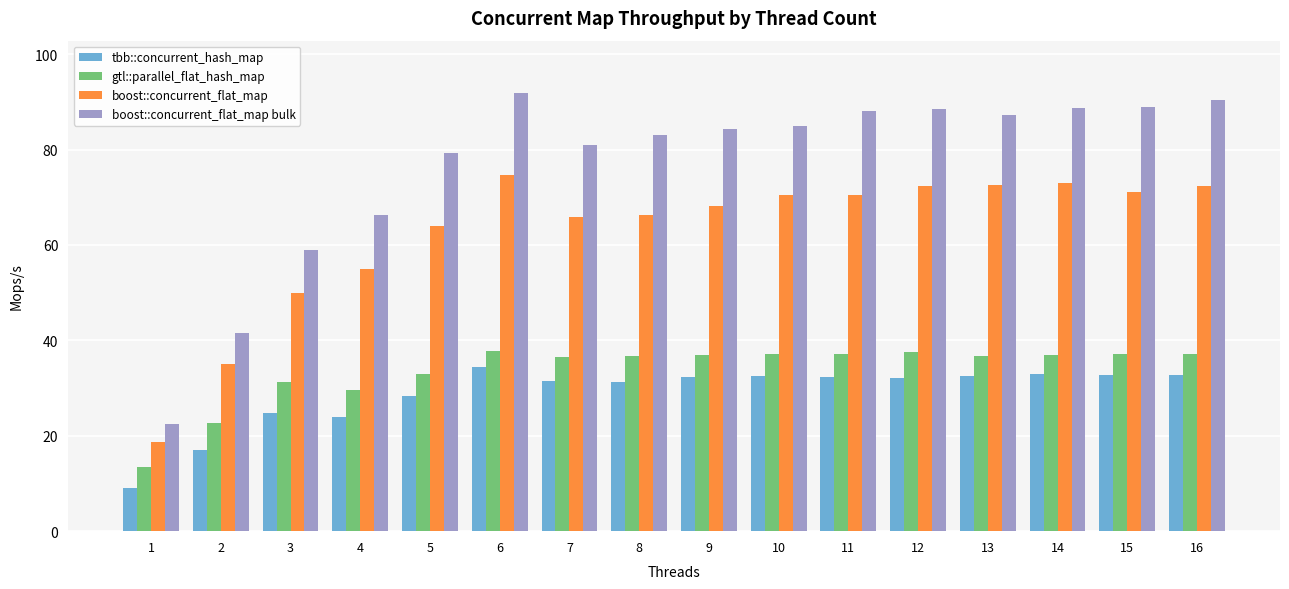

True or false: boost::concurrent_flat_map has a value of 72.5 at 13.

True